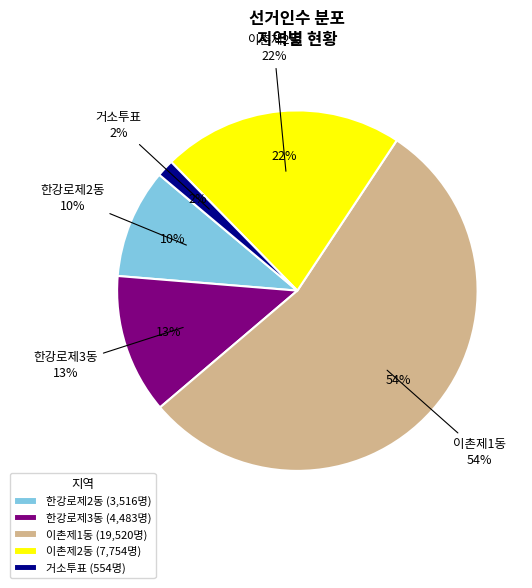

What is the change in value from 이촌제1동 to 이촌제2동?

-11766